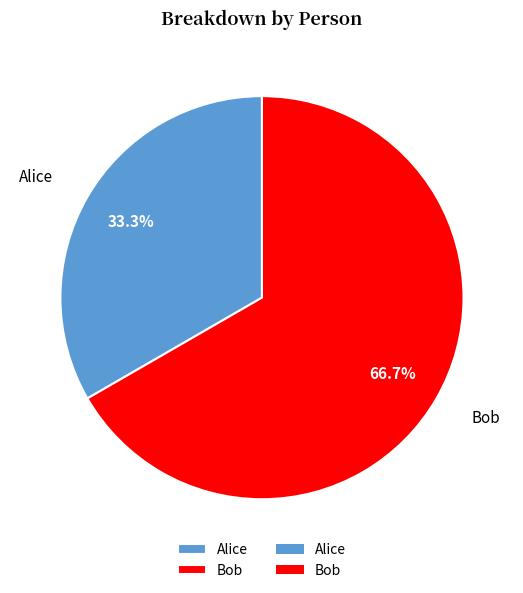

Count the number of slices in the pie.

2